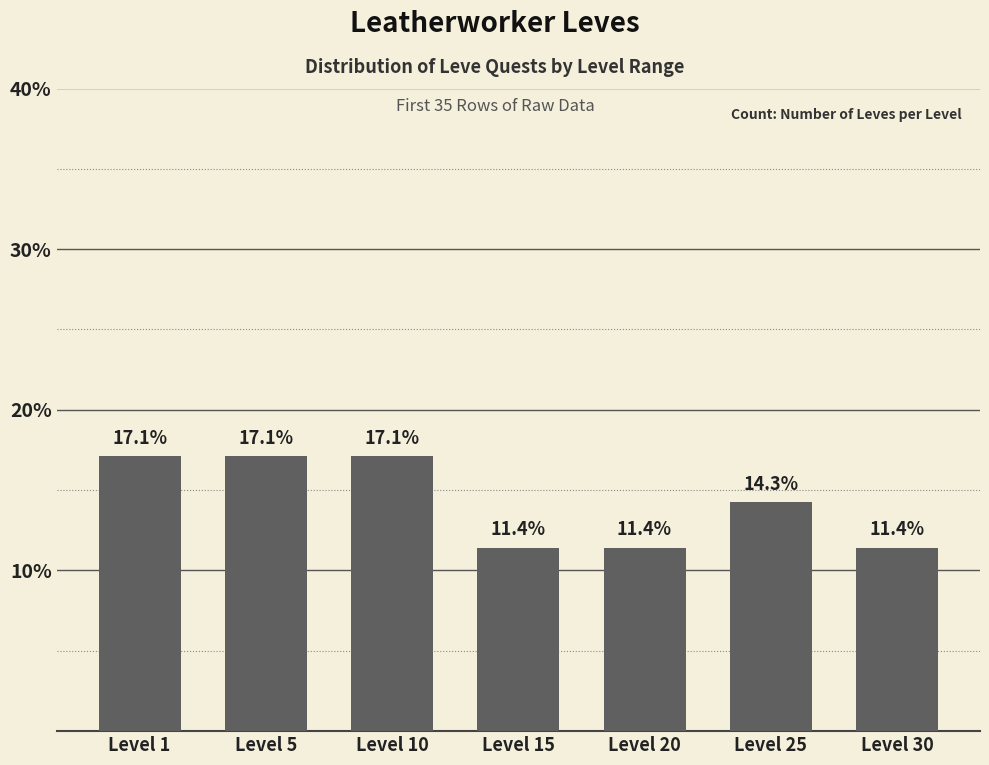

Between Level 15 and Level 5, which is larger?

Level 5